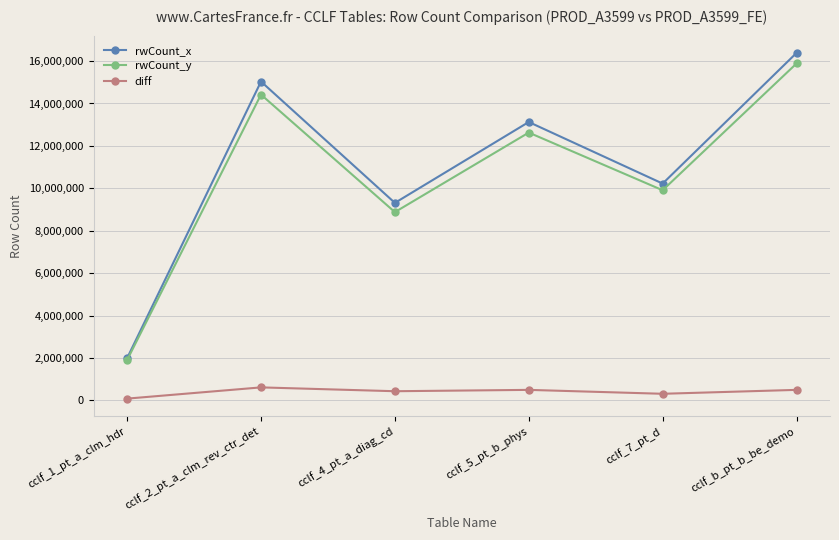

At which category is the sum across all series the highest?

cclf_b_pt_b_be_demo